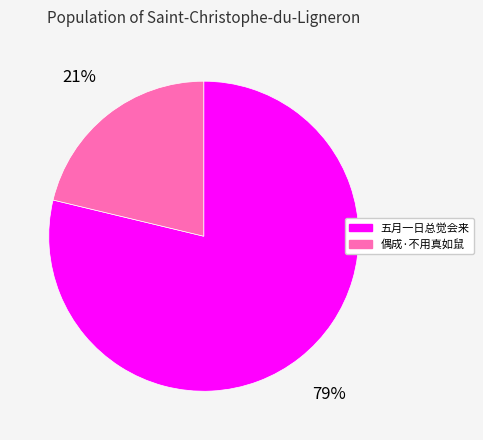

Is there any slice that represents more than half of the pie?

Yes